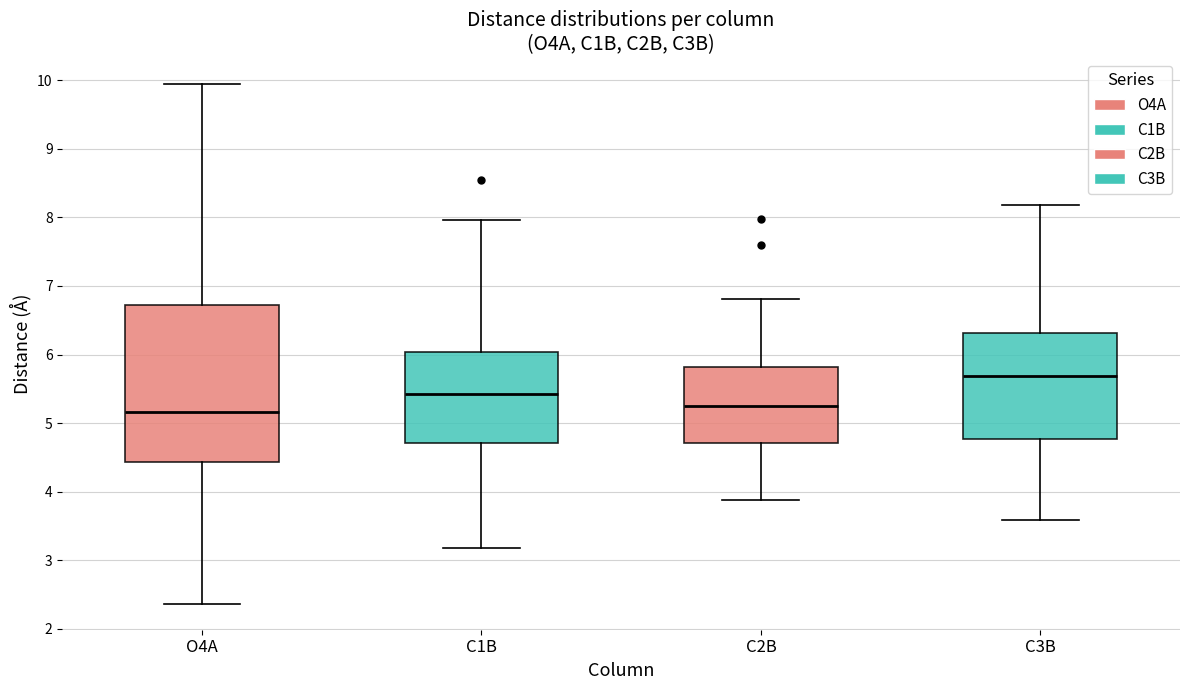

Where does the lower whisker of the box for C1B end on the y-axis? The values are not printed on the chart, so give them approximately, as read against the axis.

3.2